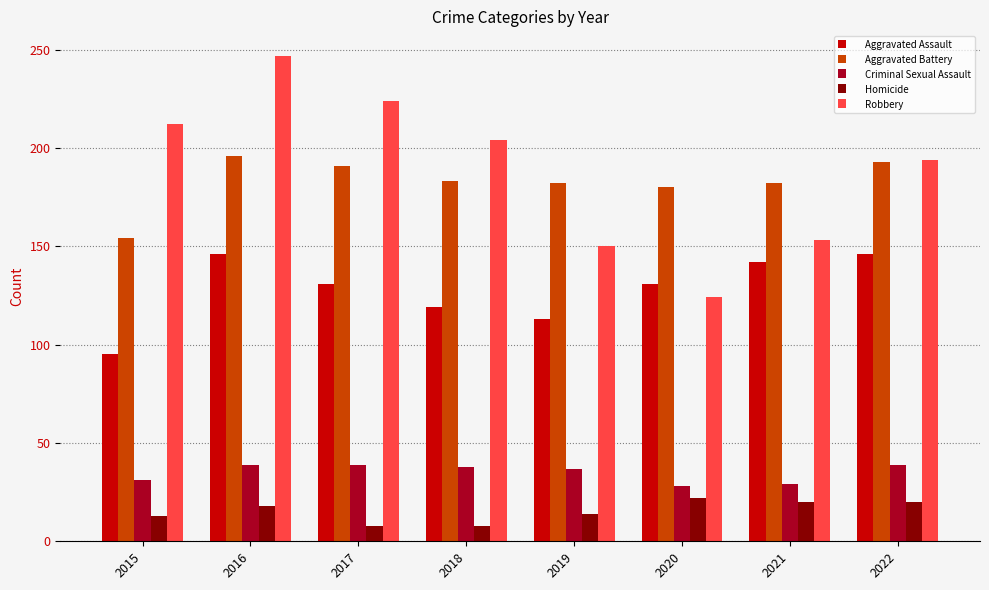

How many bars are there in each group?

5